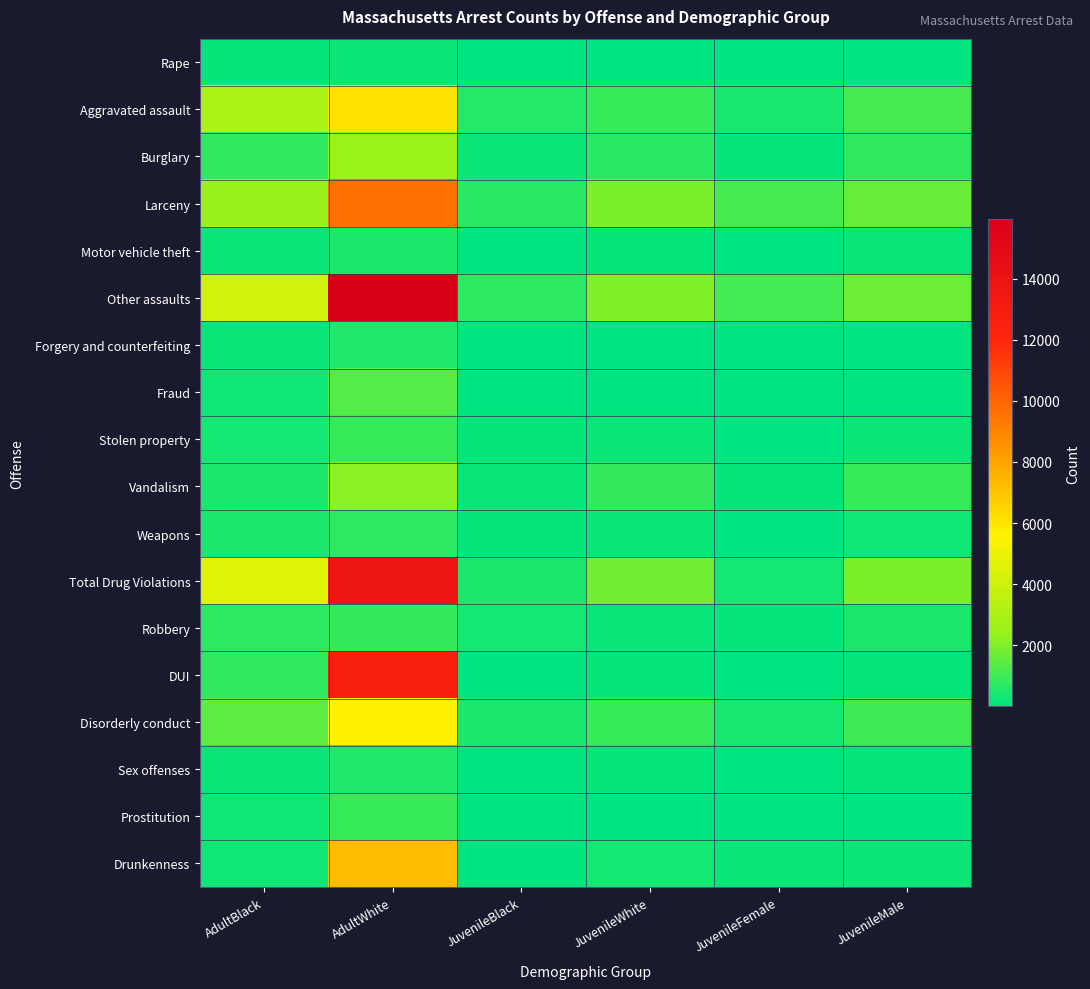

Which label corresponds to the smallest value in the chart?

JuvenileFemale